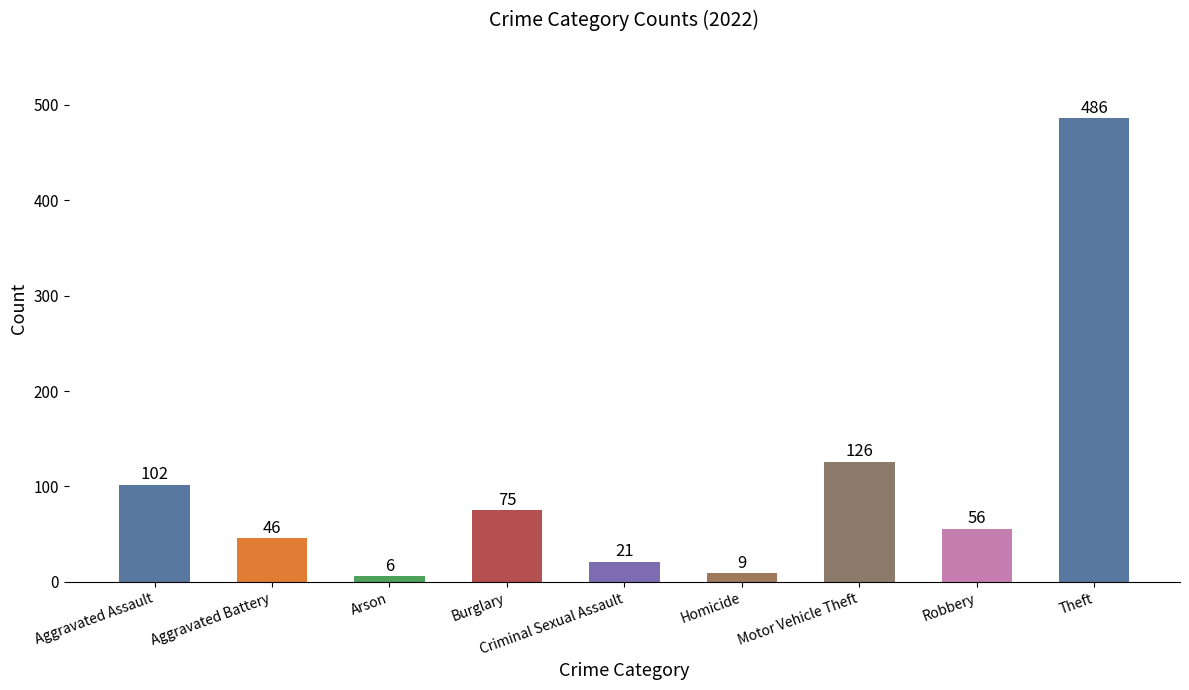

What is the change in value from Burglary to Motor Vehicle Theft?

+51